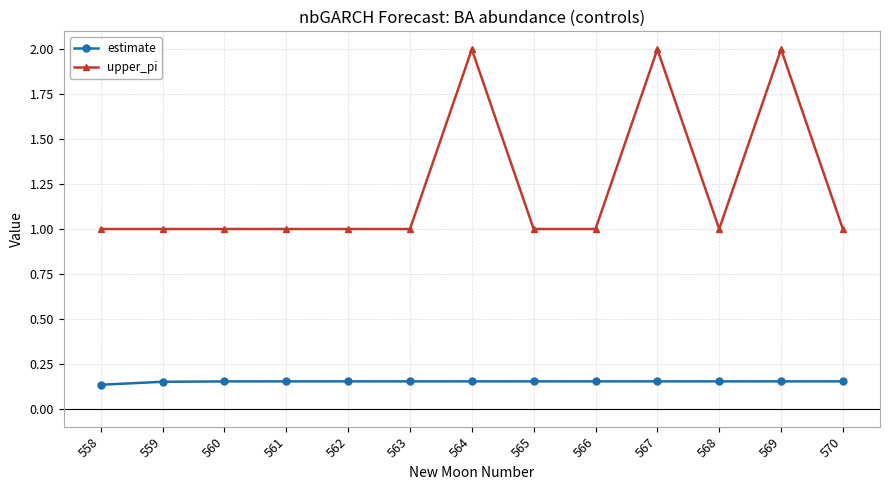

What is the difference between the maximum and second lowest values in the upper_pi series?

1.0